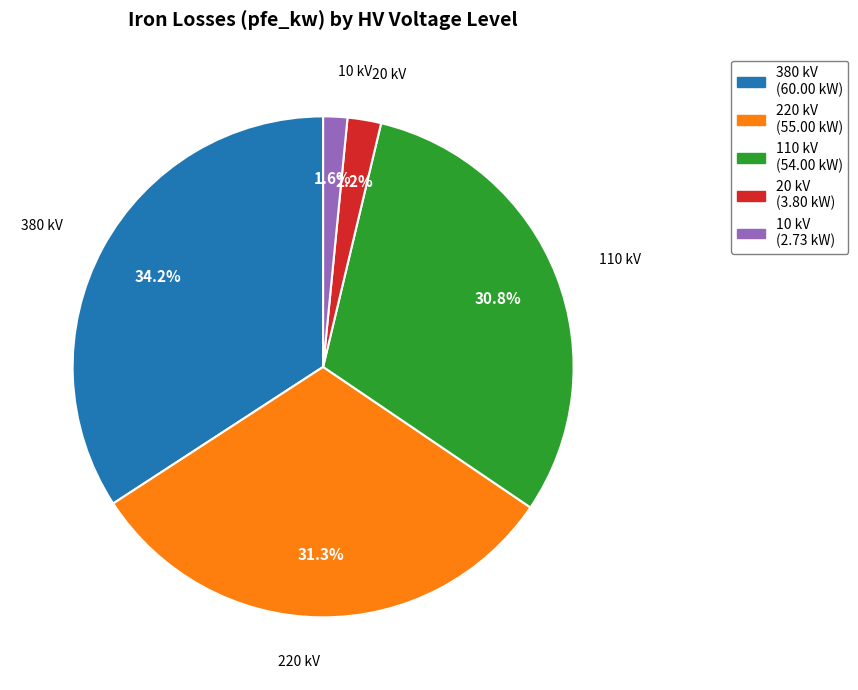

Does any single category account for the majority?

No